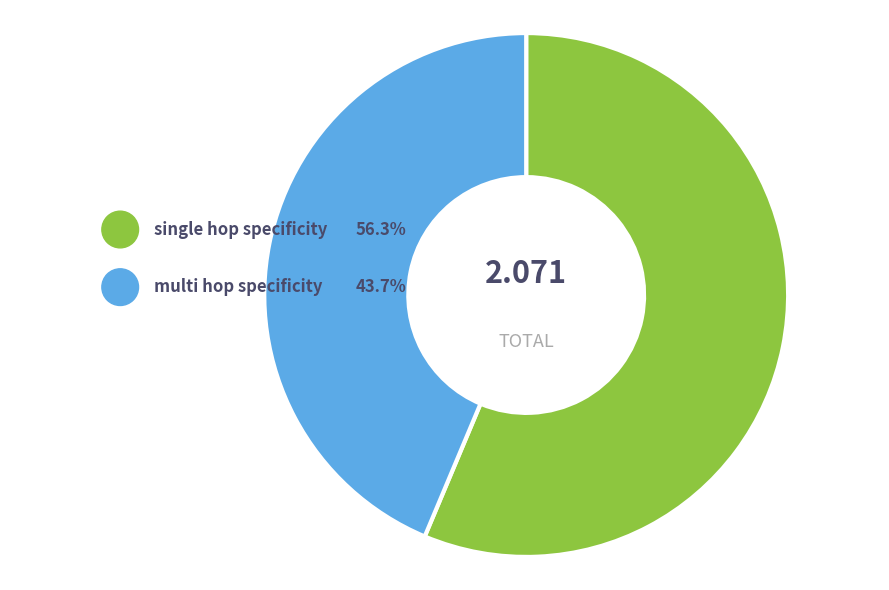

What percentage is the multi_hop_specificity slice, to the nearest percent?

44%